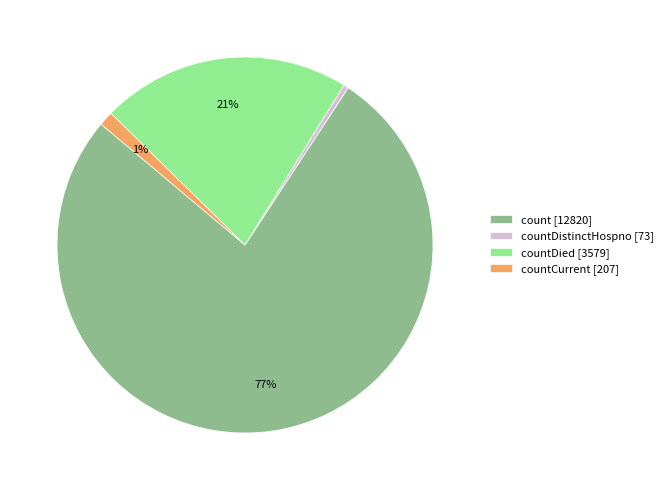

To the nearest percent, what is the average slice percentage?

25%